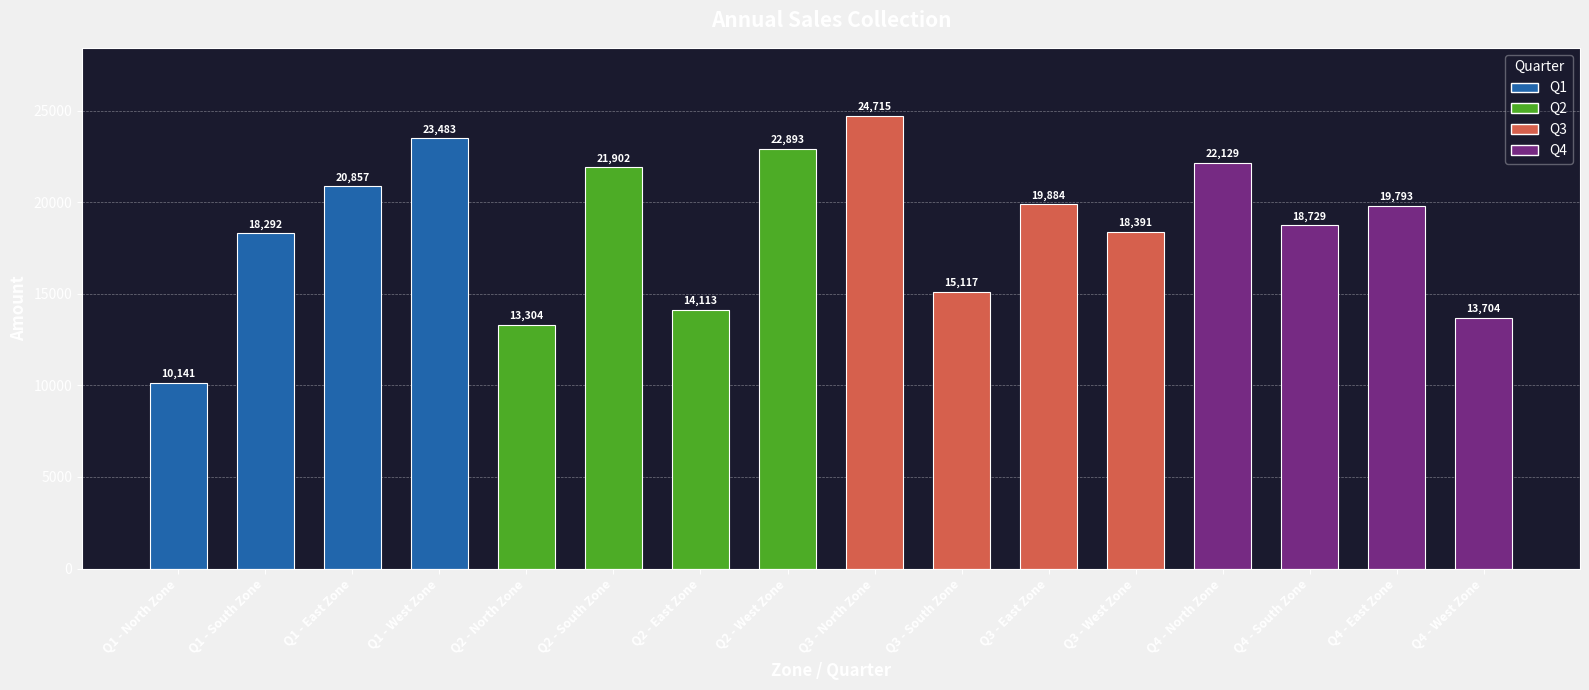

What is the difference between the values at Q1 - North Zone and Q2 - South Zone?

11761